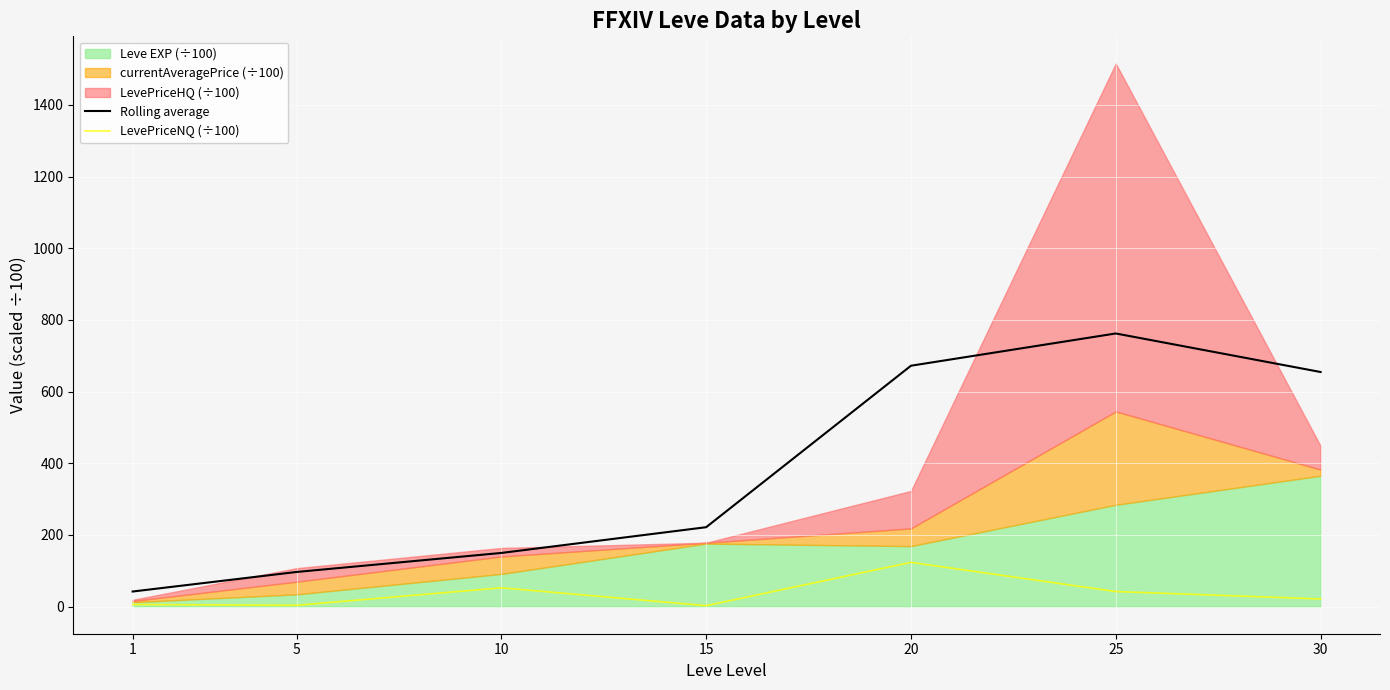

The value of Rolling average at 20 is 1023.8. True or false?

False